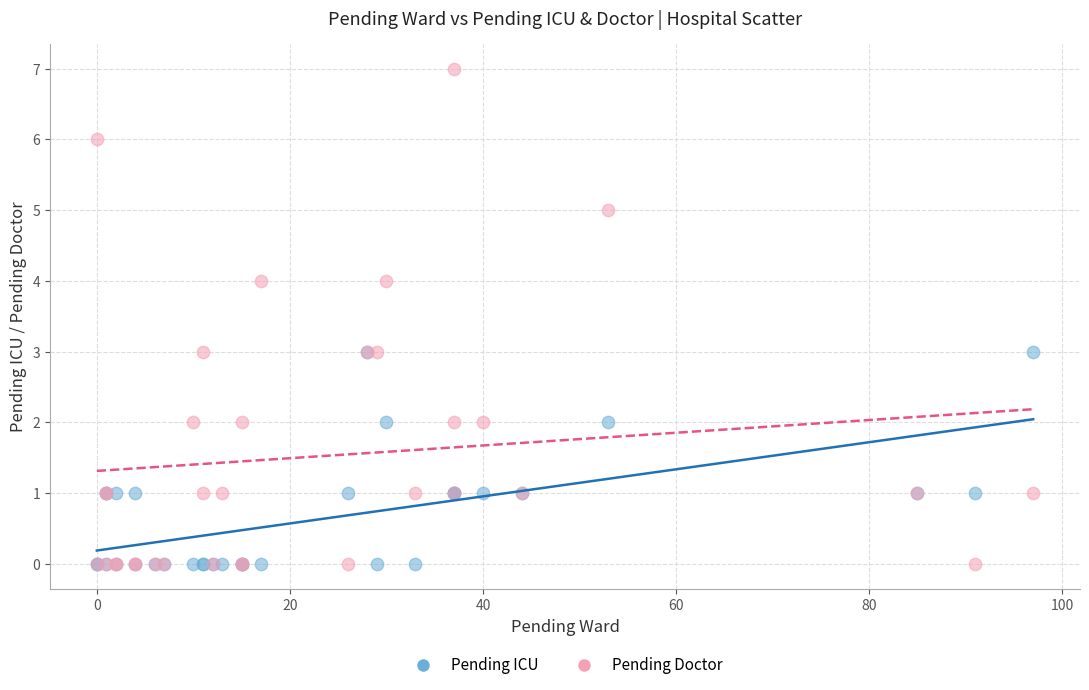

Which series contains the highest Y value?

Pending Doctor